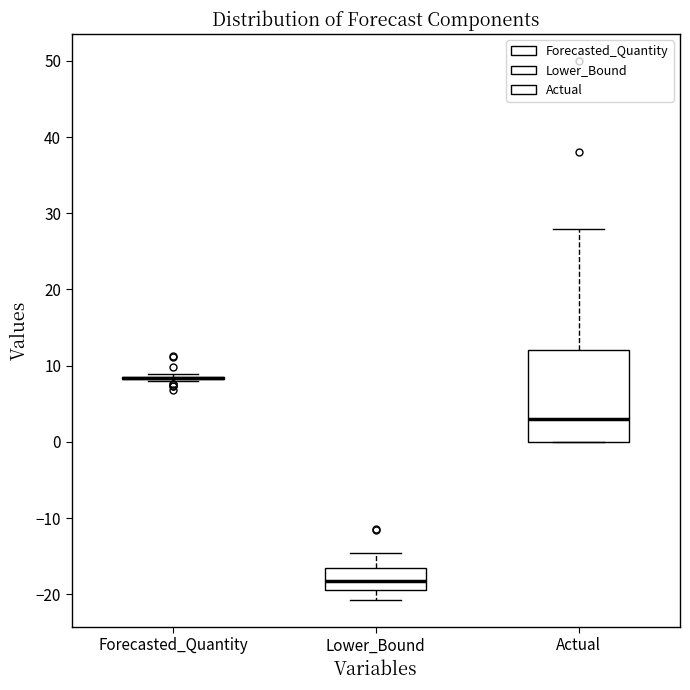

Reading left to right, transcribe this box plot: for each box, give where its median line is, the range the box spans, and where its two whiskers end, as read against the y-axis. The values are not printed on the chart, so give them approximately, as read against the axis.

Forecasted_Quantity: box collapsed to a line at 8, whiskers 8 to 9
Lower_Bound: median -18, box -19 to -17, whiskers -21 to -15
Actual: median 3, box 0 to 12, whiskers 0 to 28